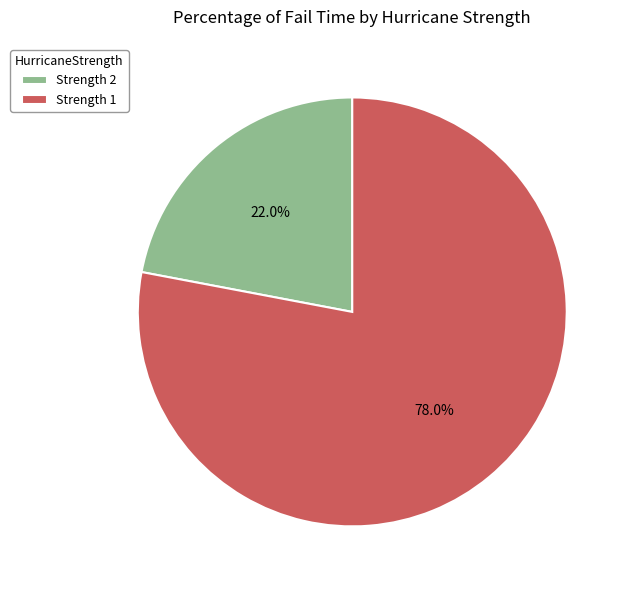

Is the sum of Strength 1 and Strength 2 greater than half?

Yes